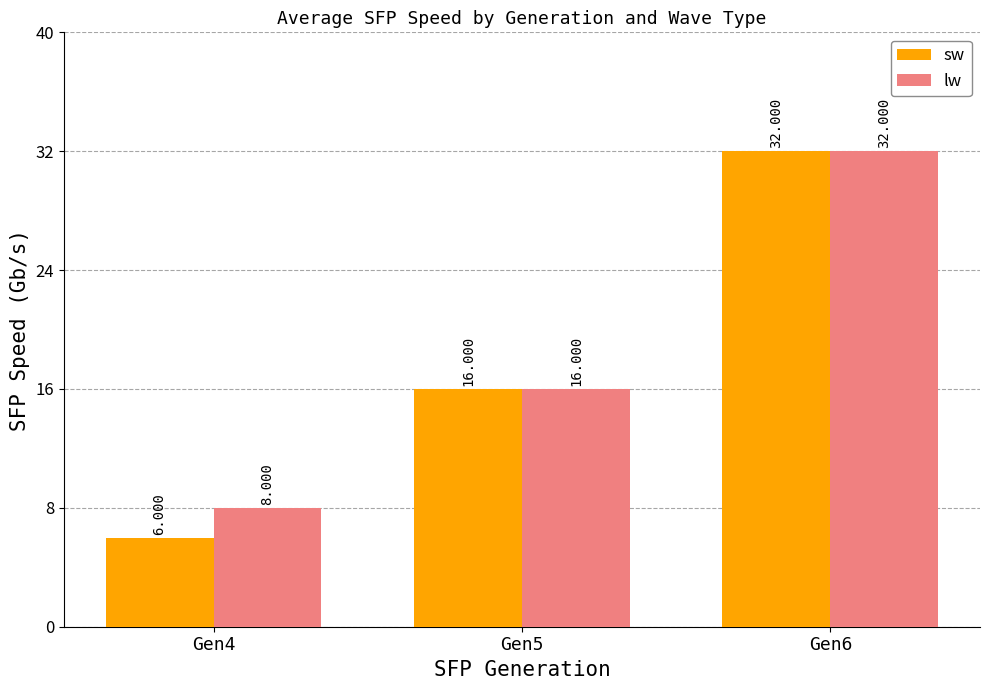

Between Gen4 and Gen5, which series saw the biggest shift?

sw